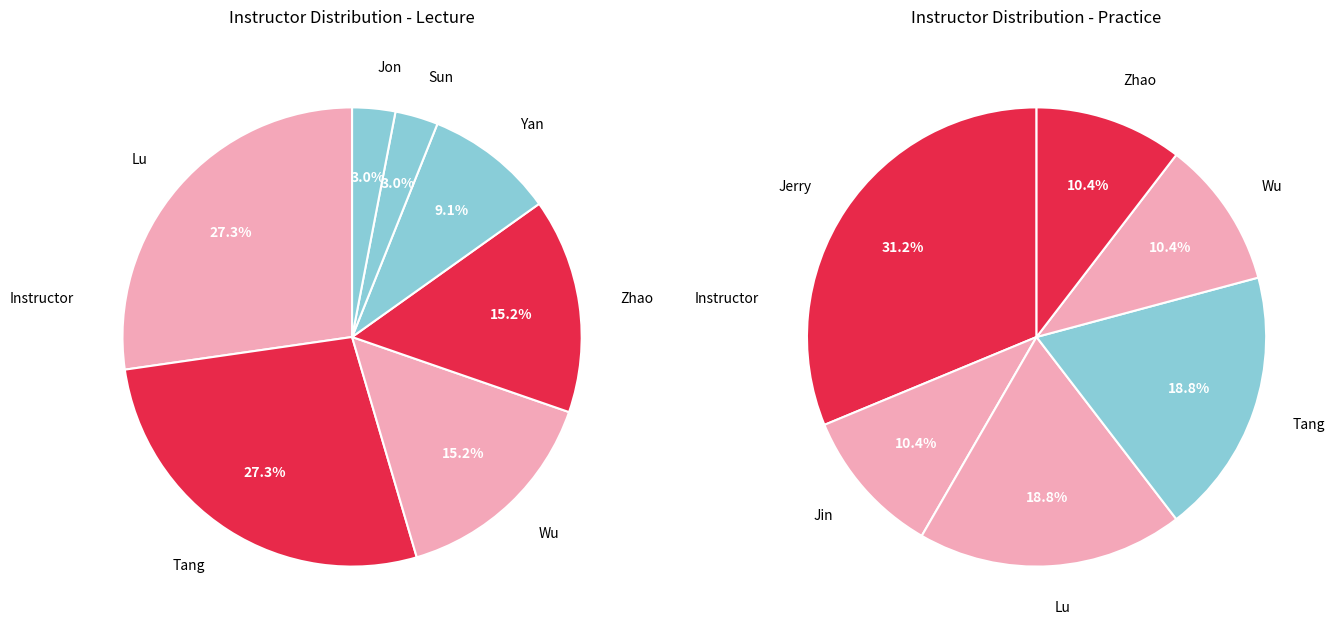

What is the change in value from Jerry to Sun?

-14